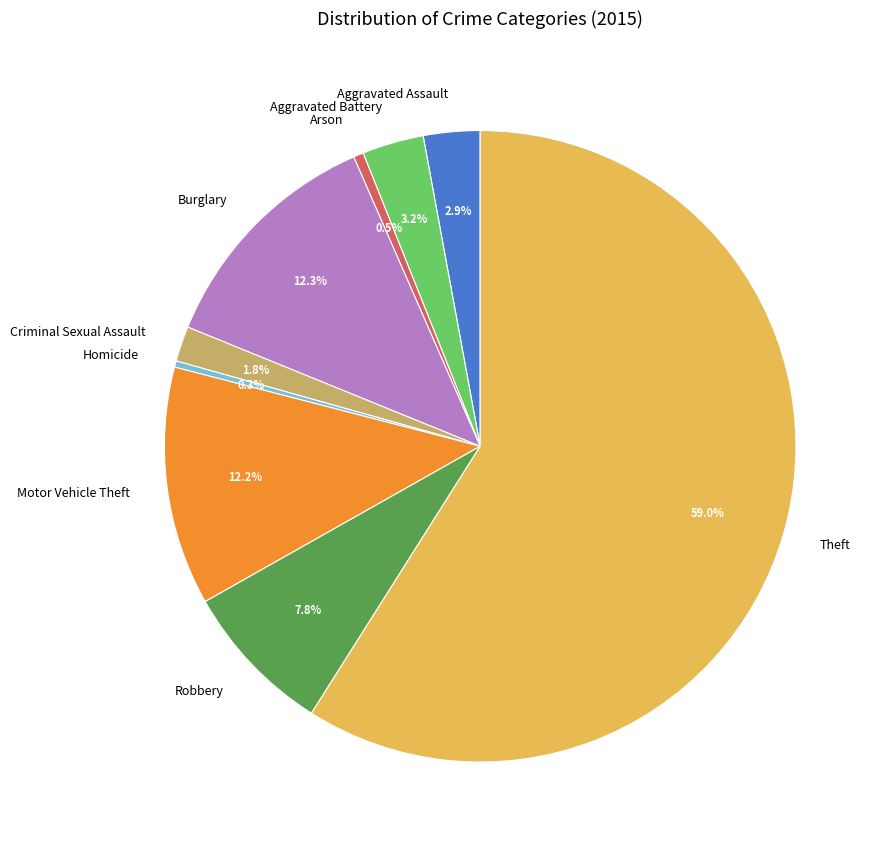

Which has a higher value, Aggravated Battery or Burglary?

Burglary